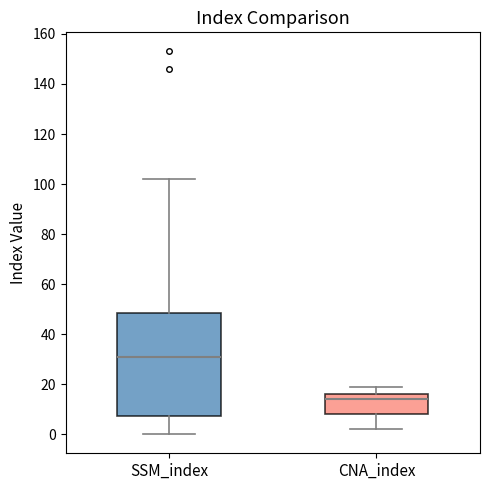

Reading left to right, read every box against the y-axis: the position of its median line, the range the box covers, and the ends of its whiskers. The values are not printed on the chart, so give them approximately, as read against the axis.

SSM_index: median 32, box 8 to 48, whiskers 0 to 102
CNA_index: median 14, box 8 to 16, whiskers 2 to 20